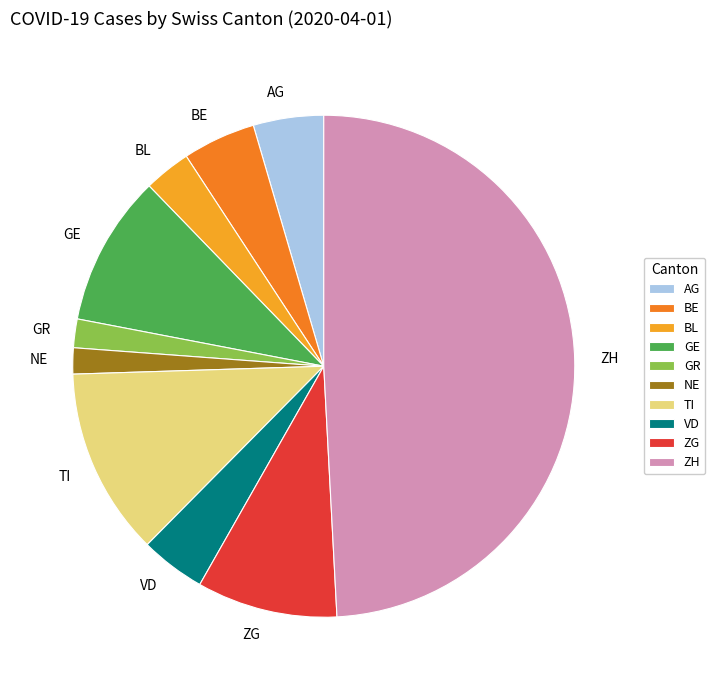

Combined, do VD and TI account for over 50%?

No